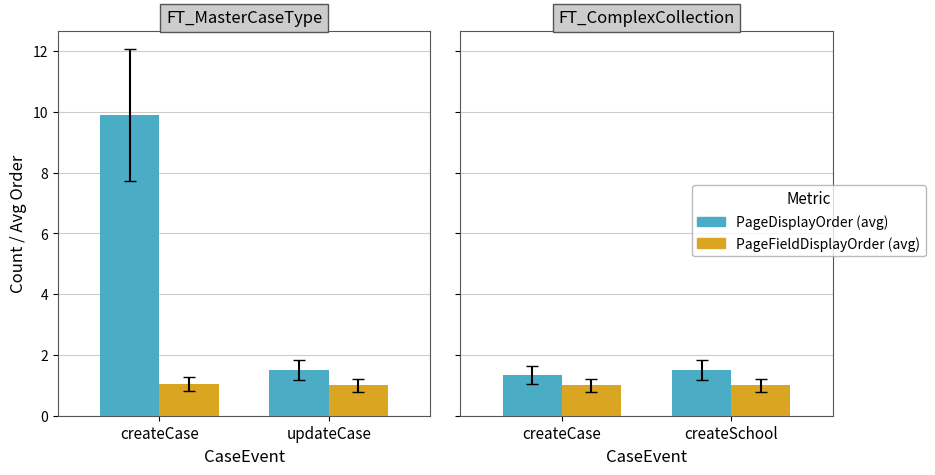

What is the difference between the highest and lowest values at createSchool?

0.5